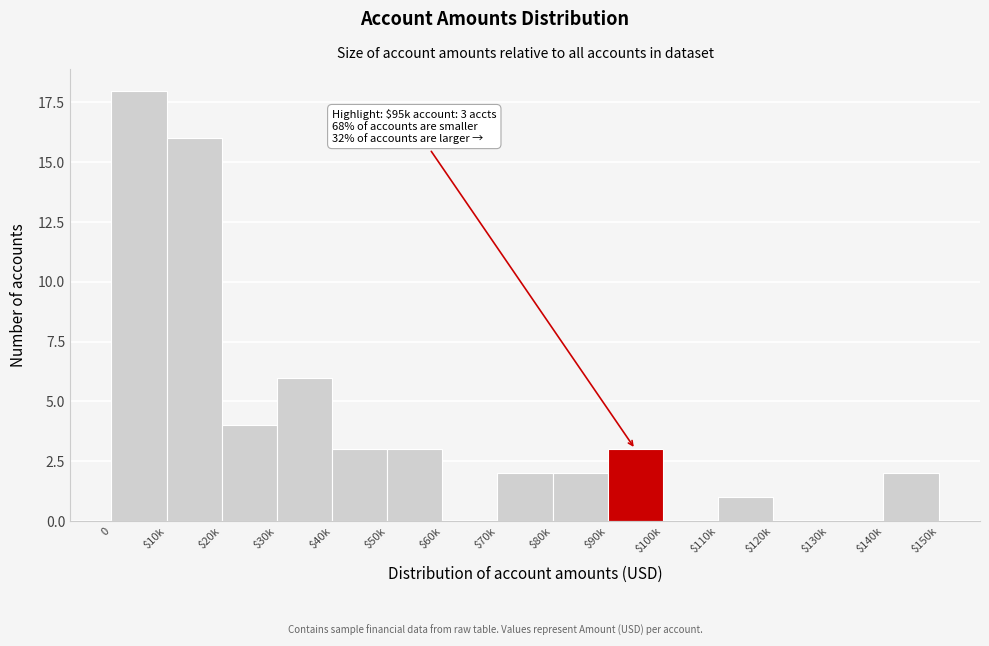

What is the change in value from 0 to $130k?

-18